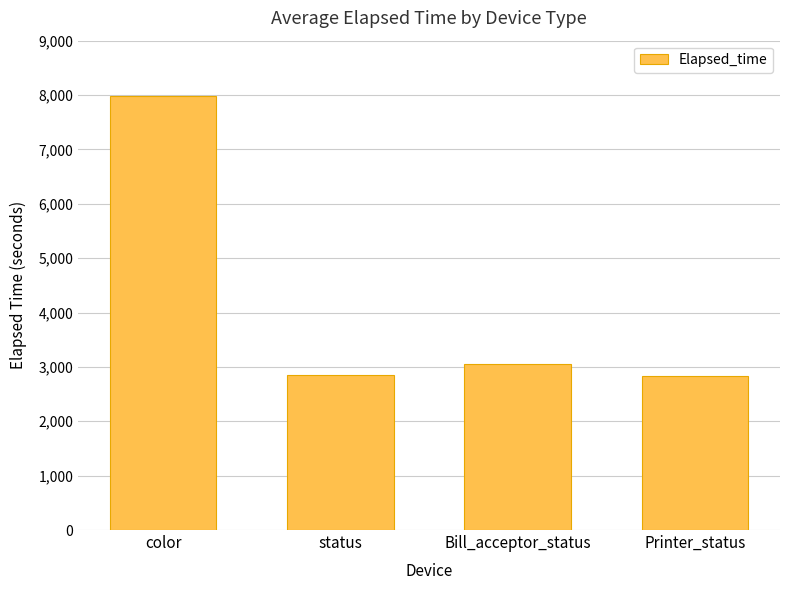

What is the ratio of the value at Printer_status to the value at color?

0.4